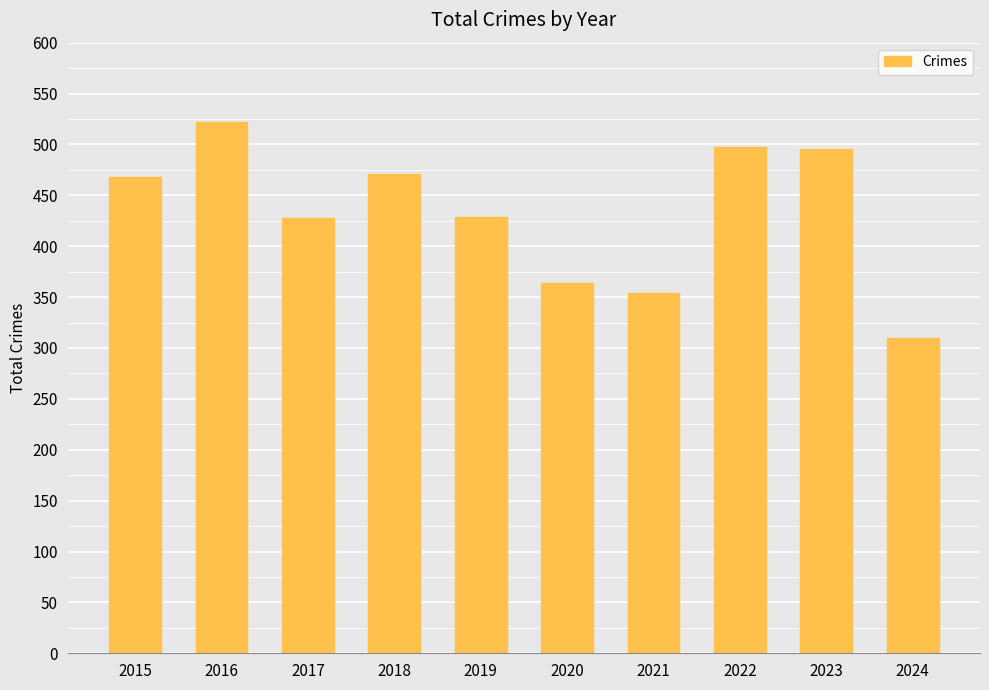

What is the ratio of the value at 2018 to the value at 2020?

1.3